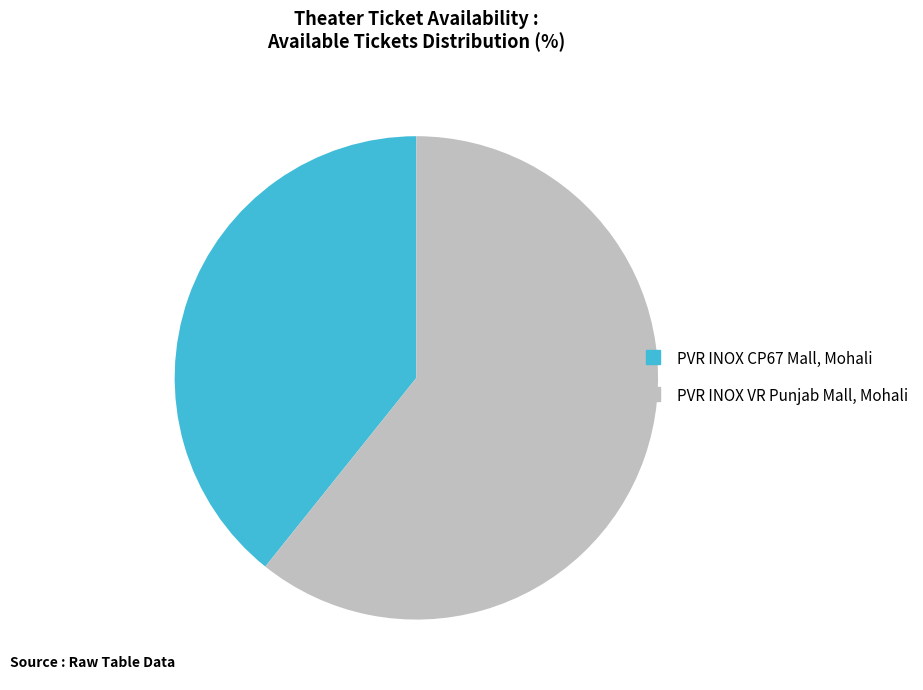

Which has a higher value, PVR INOX VR Punjab Mall, Mohali or PVR INOX CP67 Mall, Mohali?

PVR INOX VR Punjab Mall, Mohali